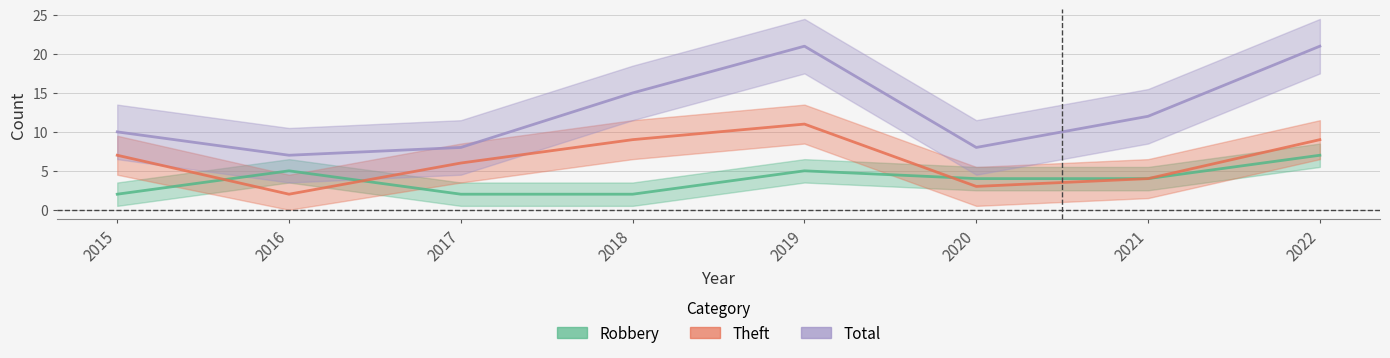

Between 2019 and 2020, which series saw the biggest shift?

Total